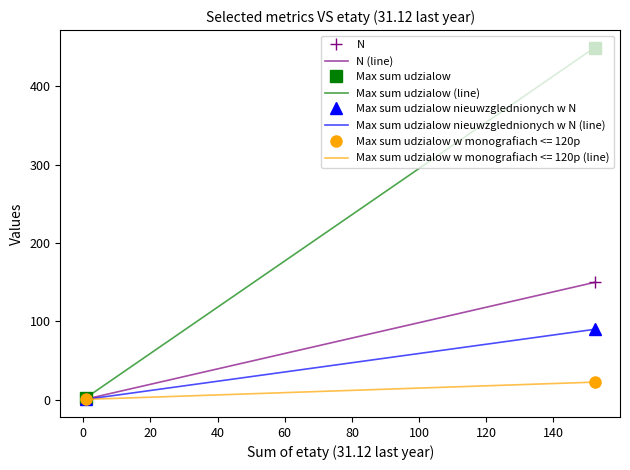

Count the number of data series in this chart.

4